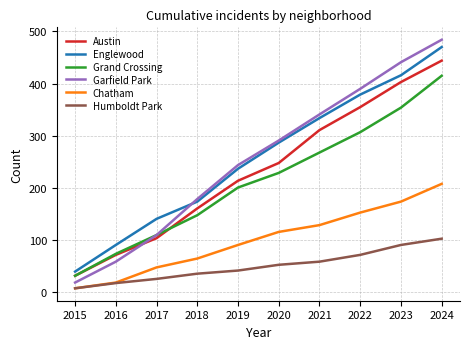

Reading left to right, what are all the values shown in this chart?

Austin: 2015=32	2016=72	2017=104	2018=161	2019=214	2020=248	2021=311	2022=355	2023=403	2024=444
Englewood: 2015=40	2016=91	2017=141	2018=174	2019=237	2020=287	2021=334	2022=379	2023=416	2024=470
Grand Crossing: 2015=32	2016=74	2017=110	2018=148	2019=201	2020=229	2021=268	2022=307	2023=354	2024=415
Garfield Park: 2015=19	2016=59	2017=110	2018=179	2019=244	2020=291	2021=341	2022=390	2023=441	2024=484
Chatham: 2015=8	2016=19	2017=48	2018=65	2019=91	2020=116	2021=129	2022=153	2023=174	2024=208
Humboldt Park: 2015=8	2016=18	2017=26	2018=36	2019=42	2020=53	2021=59	2022=72	2023=91	2024=103